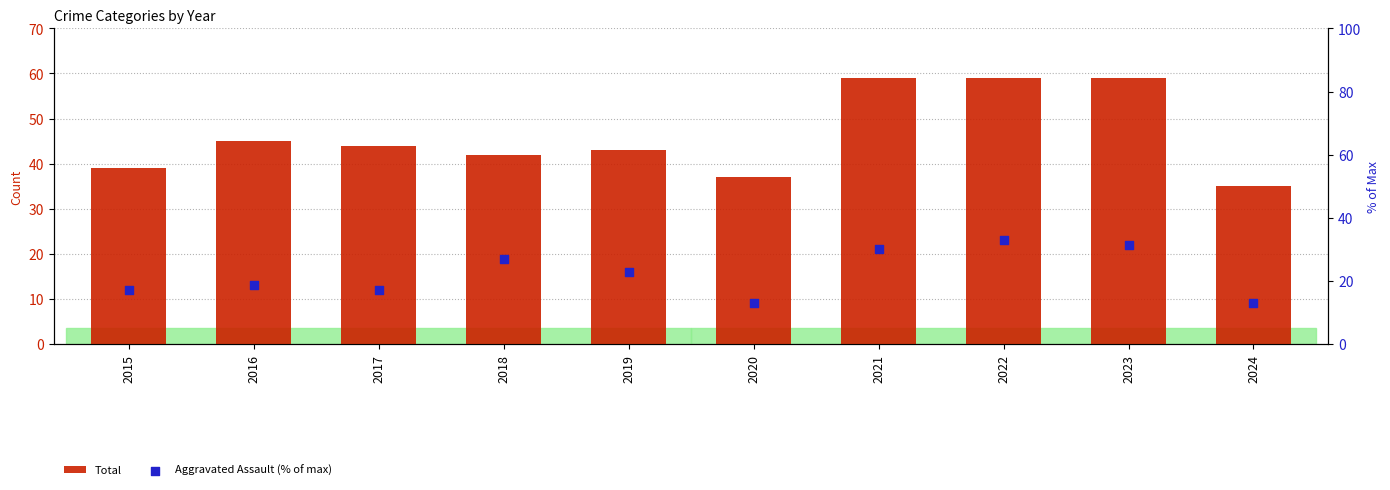

Which series has the largest total across all categories?

Total